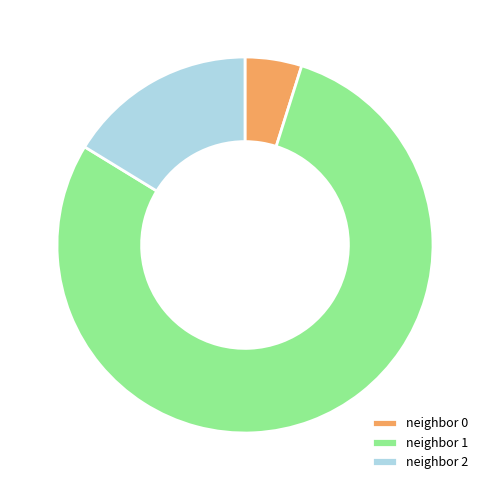

What is the ratio of the value at neighbor 1 to the value at neighbor 2?

4.9